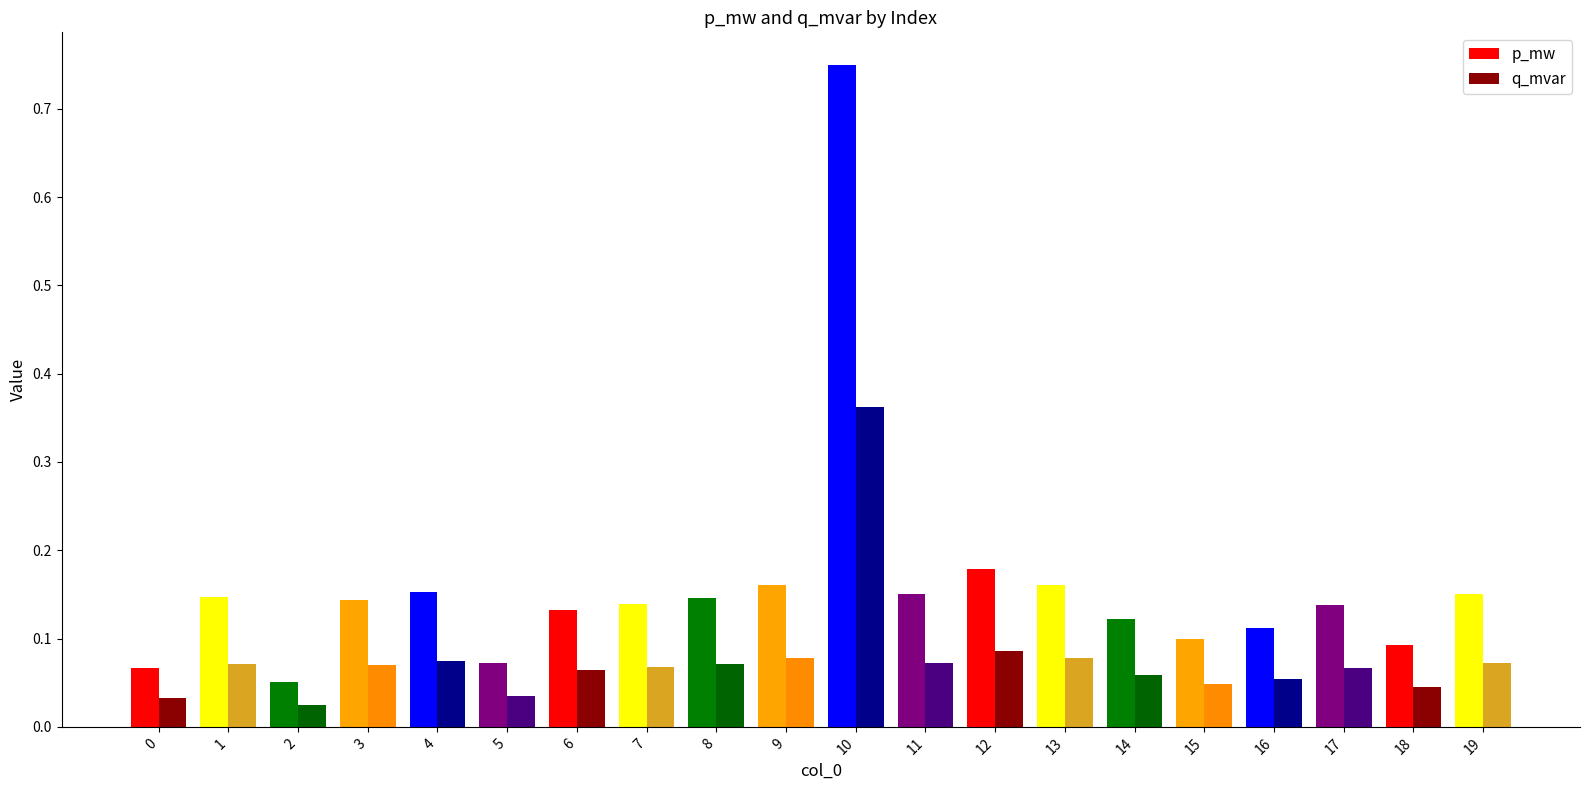

Which series has the widest spread of values?

p_mw